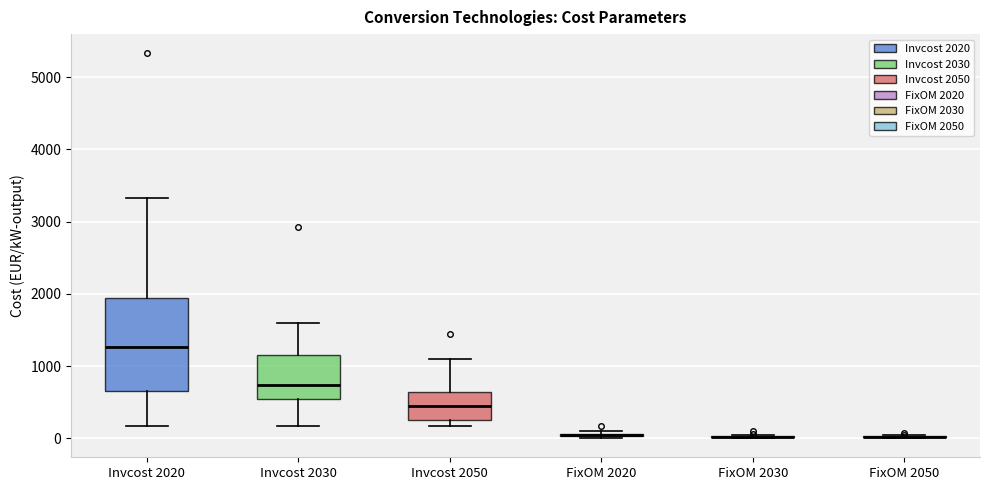

Reading left to right, transcribe this box plot: for each box, give where its median line is, the range the box spans, and where its two whiskers end, as read against the y-axis. The values are not printed on the chart, so give them approximately, as read against the axis.

Invcost 2020: median 1300, box 700 to 1900, whiskers 200 to 3300
Invcost 2030: median 700, box 600 to 1200, whiskers 200 to 1600
Invcost 2050: median 500, box 300 to 600, whiskers 200 to 1100
FixOM 2020: box collapsed to a line at 0, whiskers 0 to 100
FixOM 2030: box collapsed to a line at 0, whiskers 0 to 0
FixOM 2050: box collapsed to a line at 0, whiskers 0 to 0